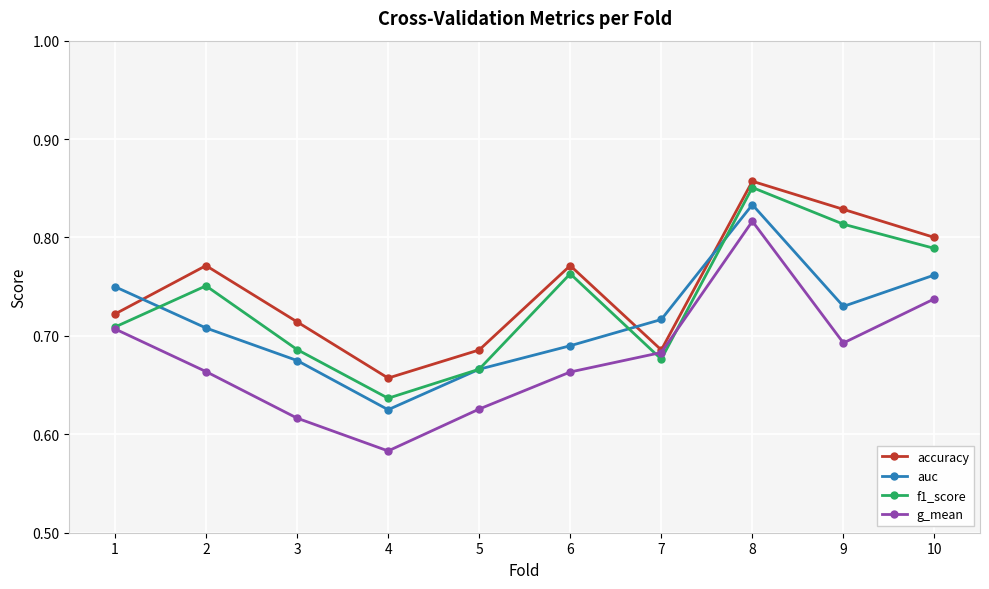

Where is accuracy nearest to the value 0?

4